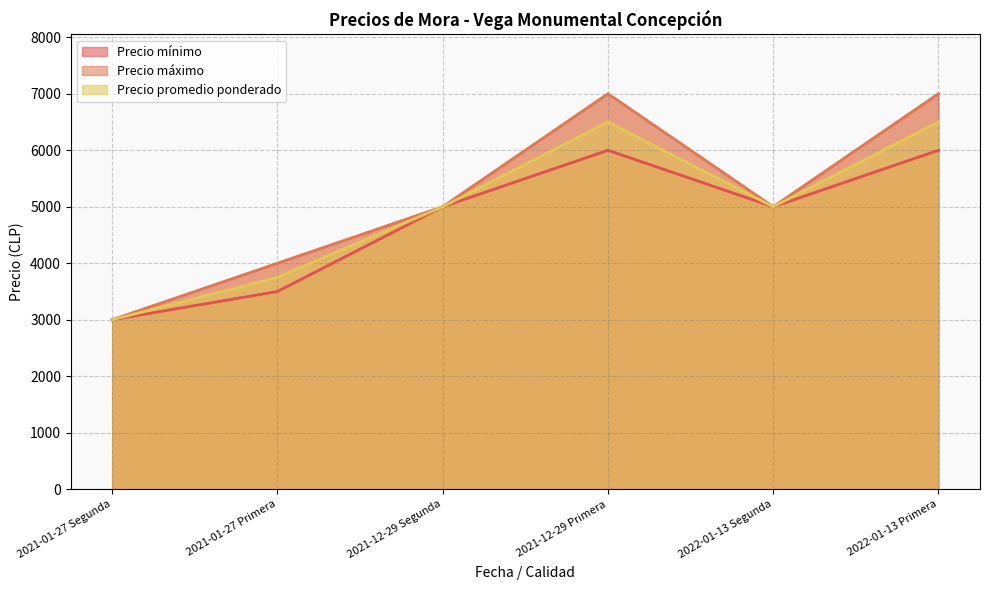

What is the label of the 5th point from the right?

2021-01-27 Primera